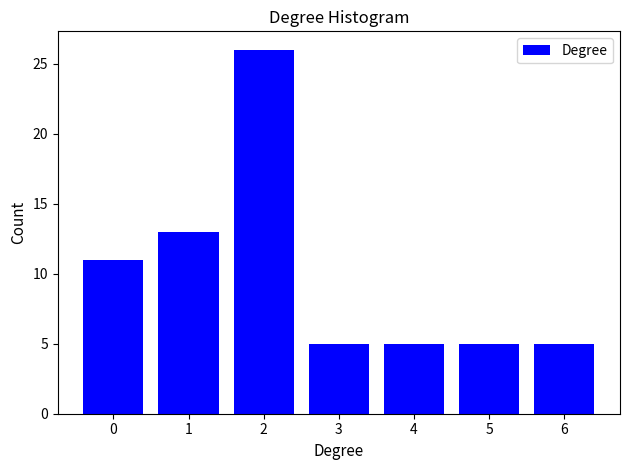

Reading left to right, transcribe all the data shown in this chart.

11	13	26	5	5	5	5